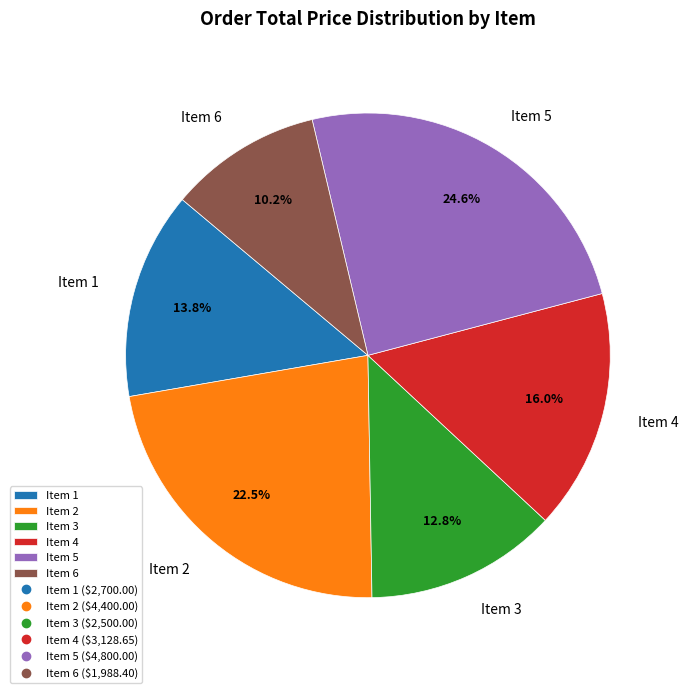

Is there any slice that represents more than half of the pie?

No